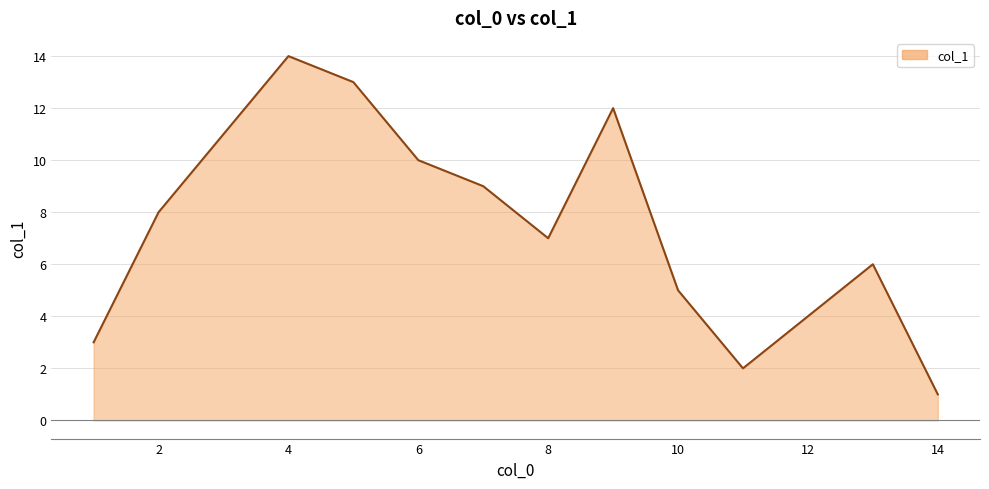

What is the greatest value displayed?

14